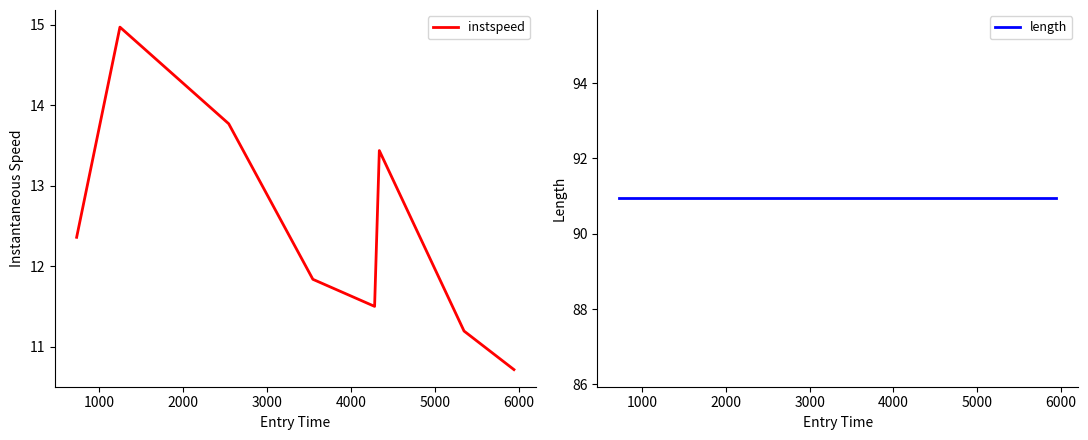

The instspeed series shows 4.3 at 6000. True or false?

False